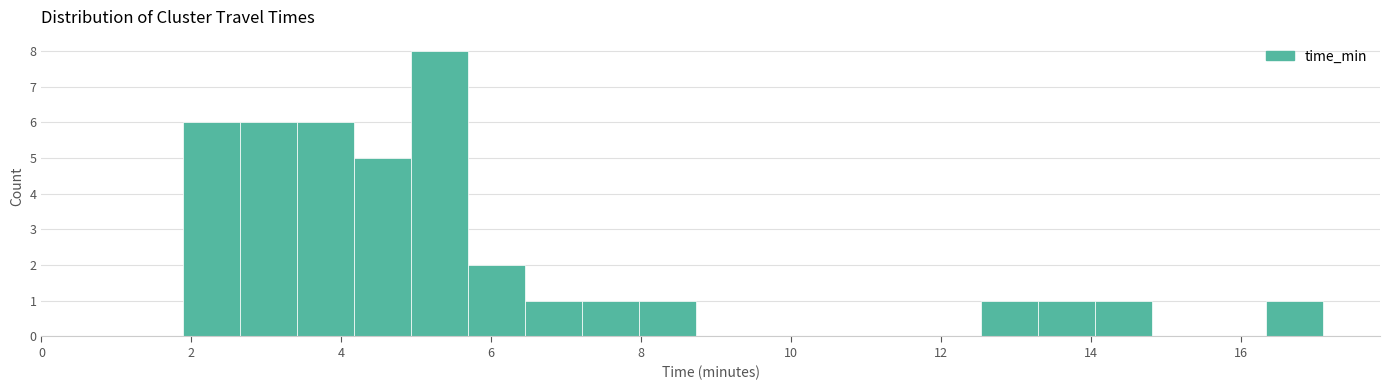

Around what value on the x-axis is the tallest bar? Give the approximate position of its centre, as read against the axis.

5.4